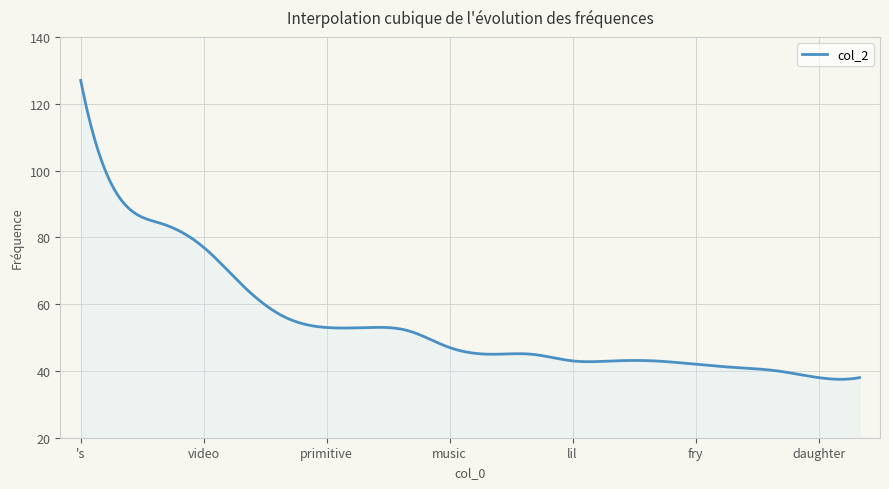

What is the greatest value displayed?

127.0